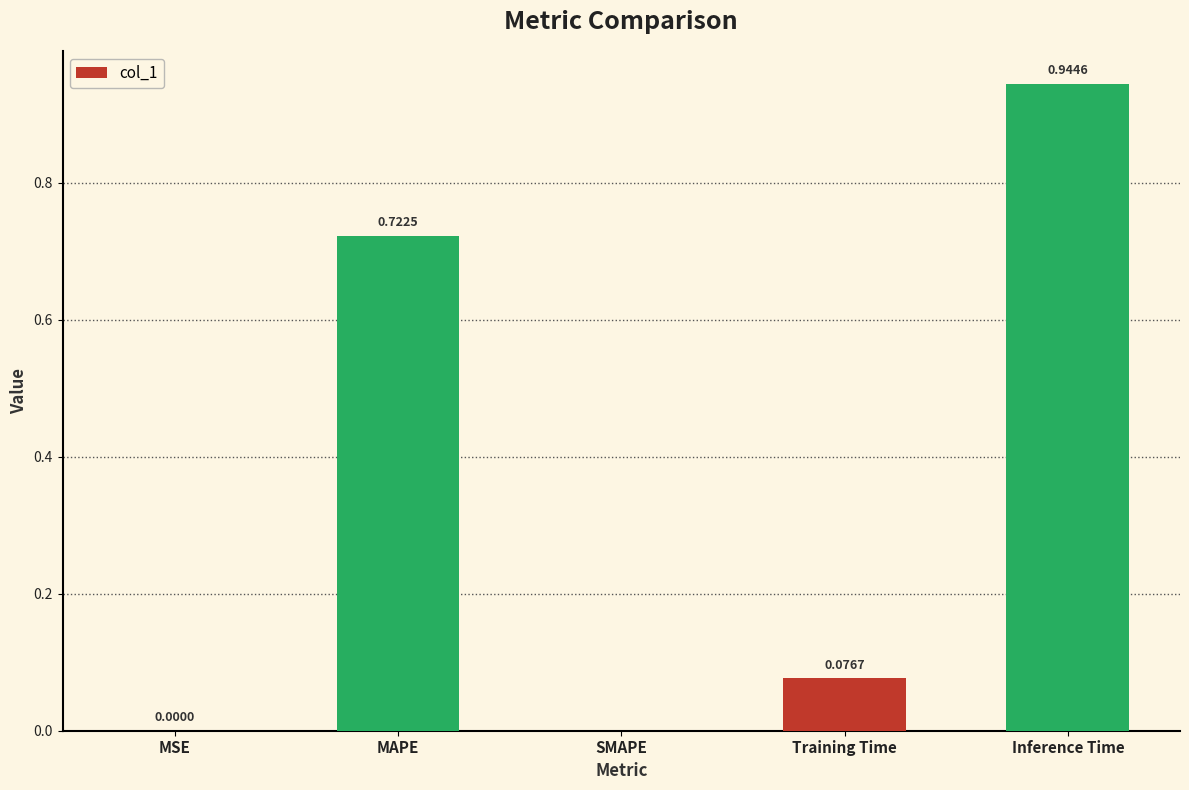

Which category has the highest value across all series?

Inference Time